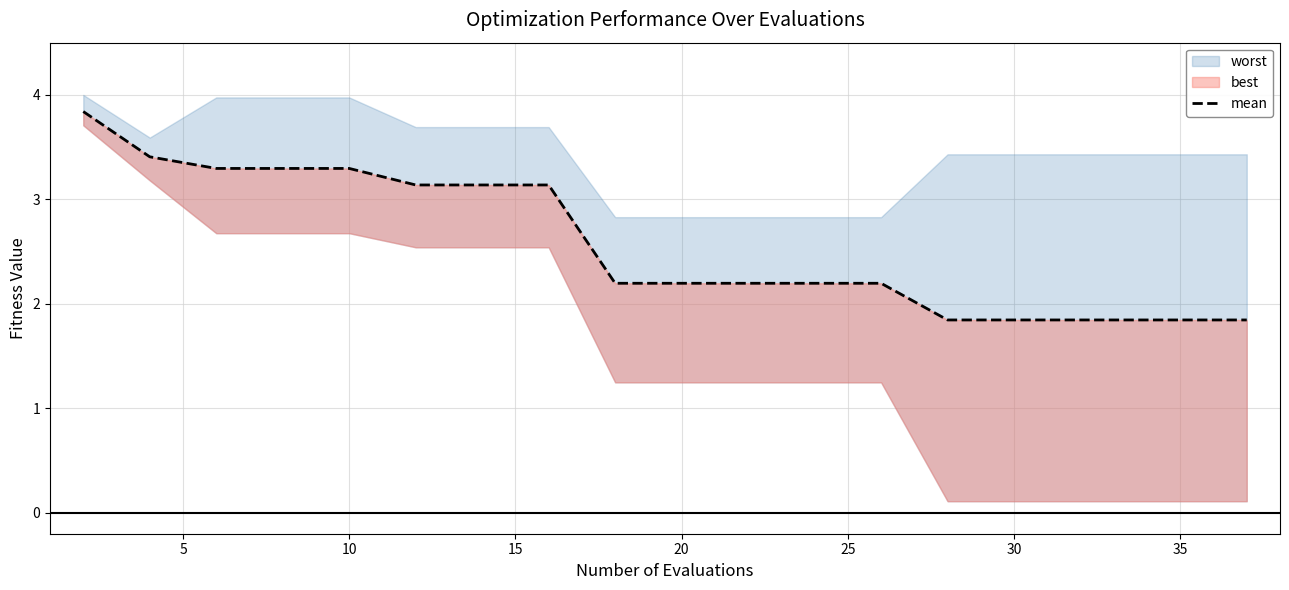

How many categories are shown in the chart?

20